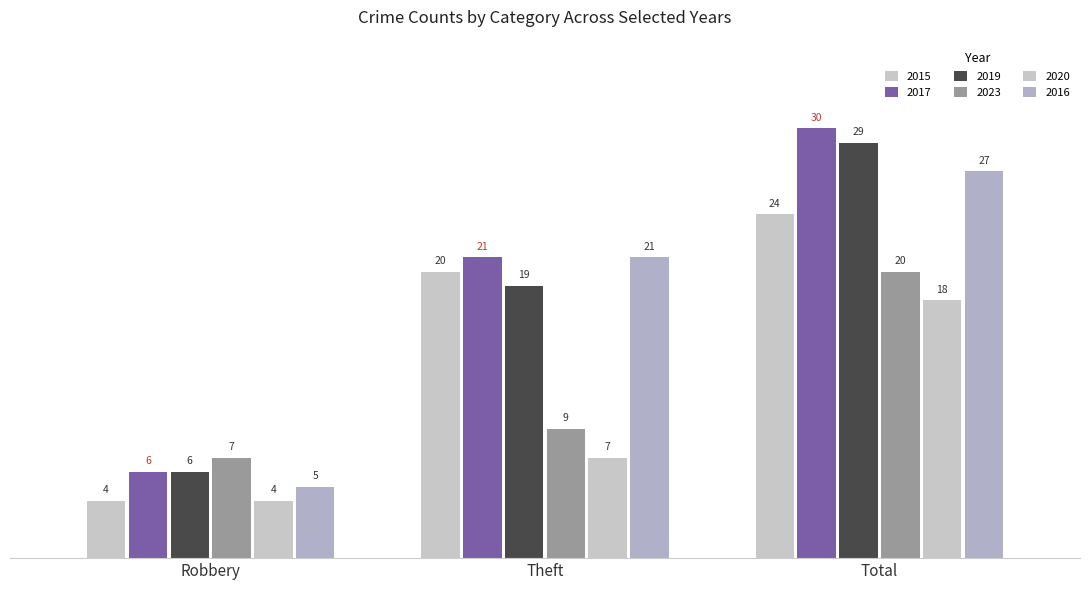

How many groups of bars are there?

3